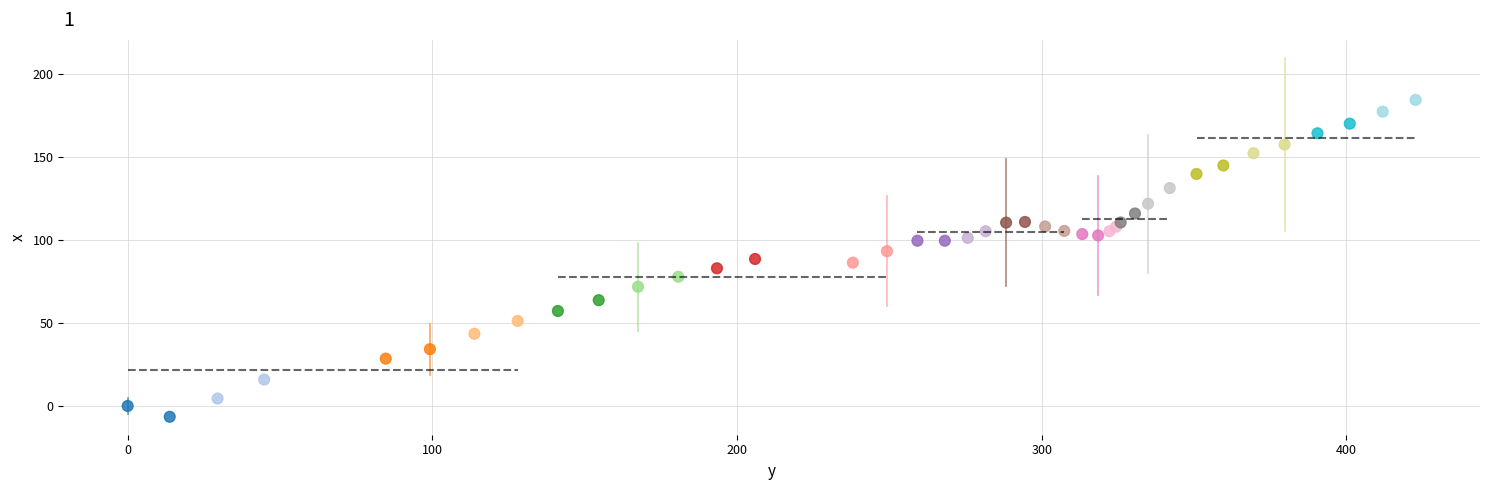

What is the range of X values (max minus min)?

422.7